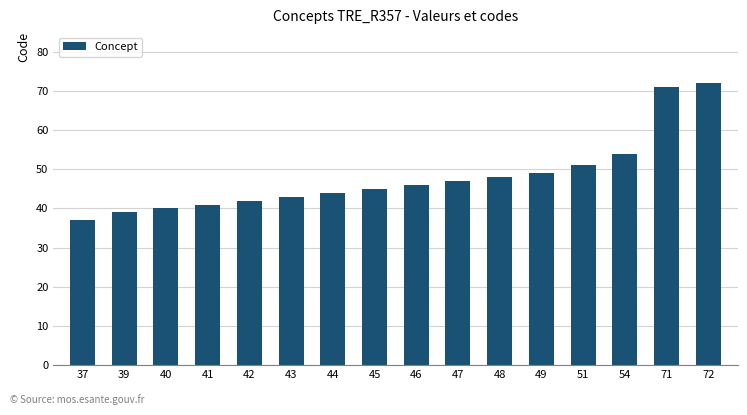

Rank the categories by value from lowest to highest.

37, 39, 40, 41, 42, 43, 44, 45, 46, 47, 48, 49, 51, 54, 71, 72